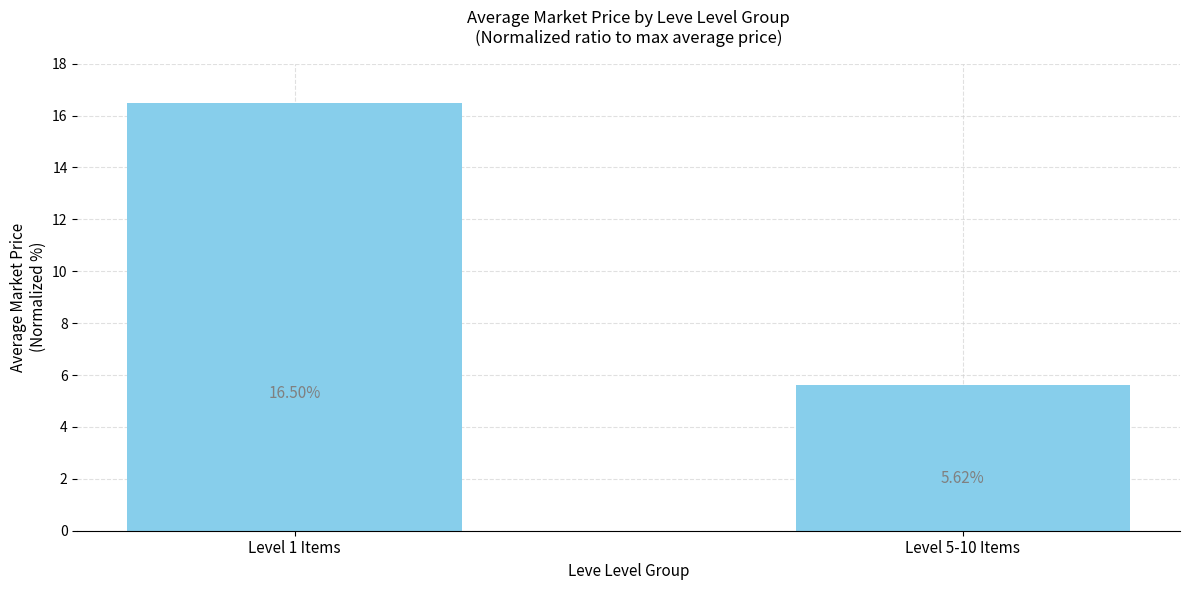

What position from the left is Level 1 Items?

1